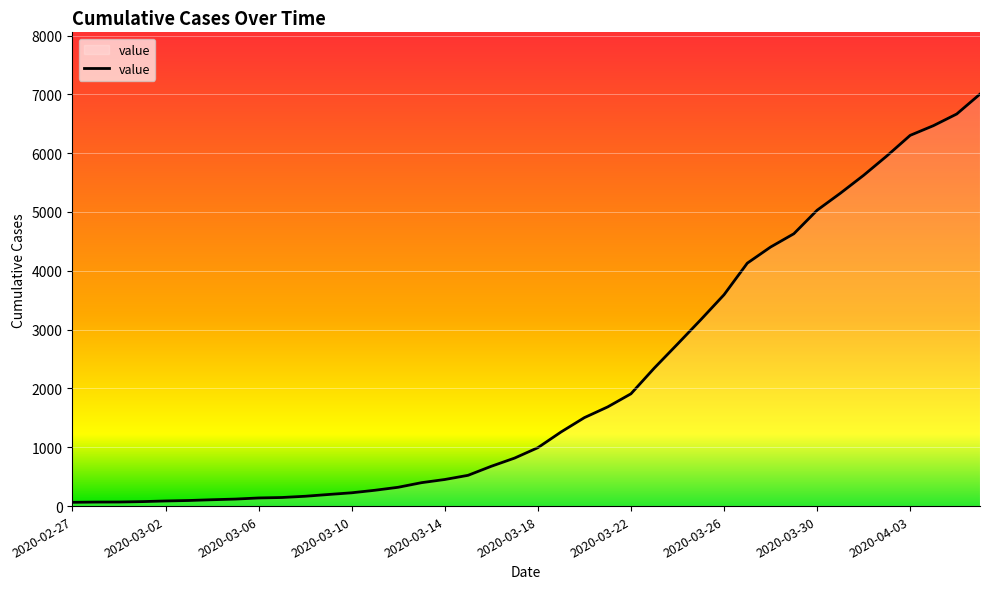

What is the sum of all values?

85760